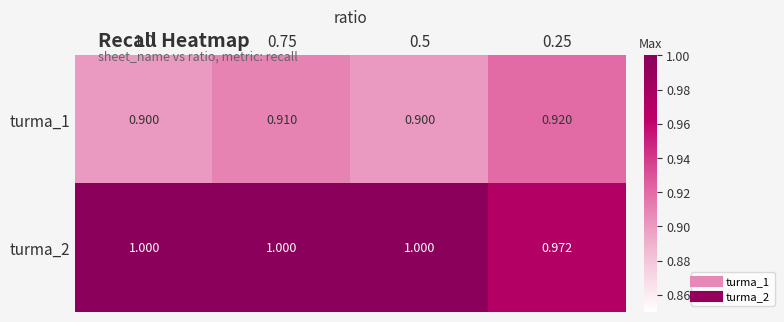

Is the value of turma_2 at 0.75 greater than the value of turma_1 at 0.75?

Yes